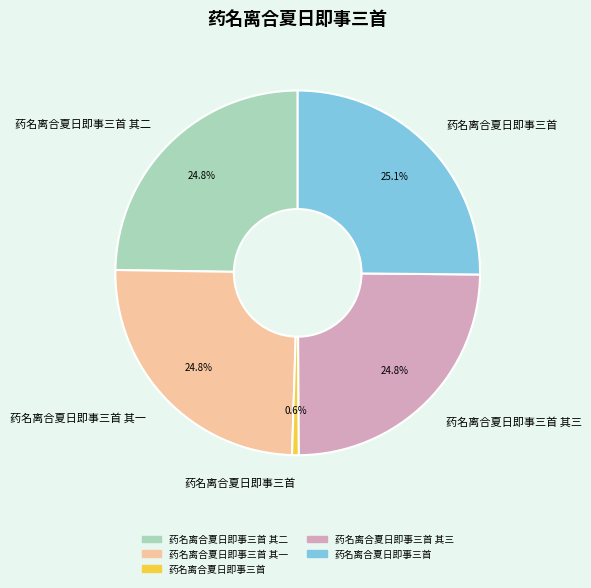

Is there any slice that represents more than half of the pie?

No